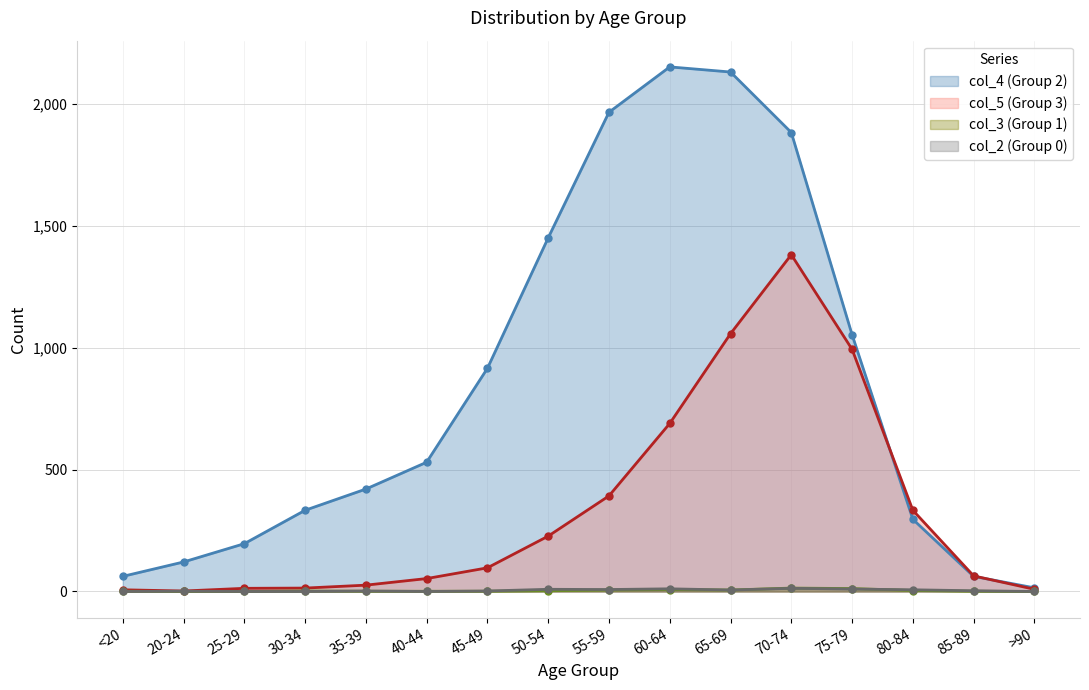

Which category has the highest value in the col_3 (Group 1) series?

70-74